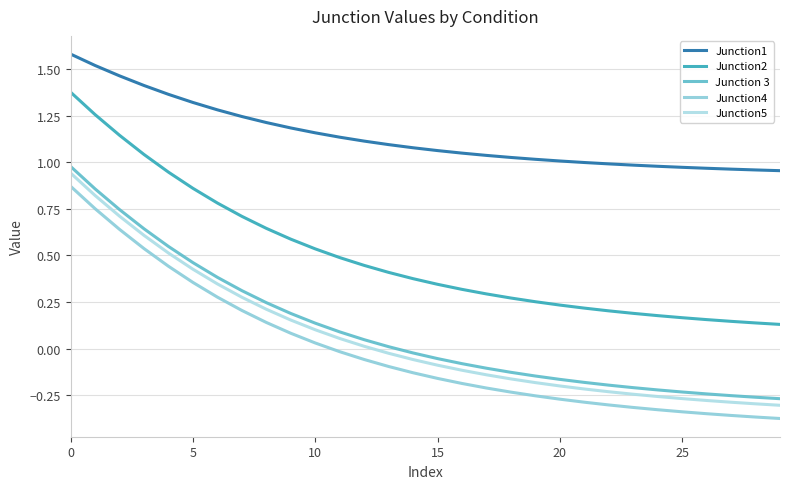

Is this an area chart (filled region under the line)?

No